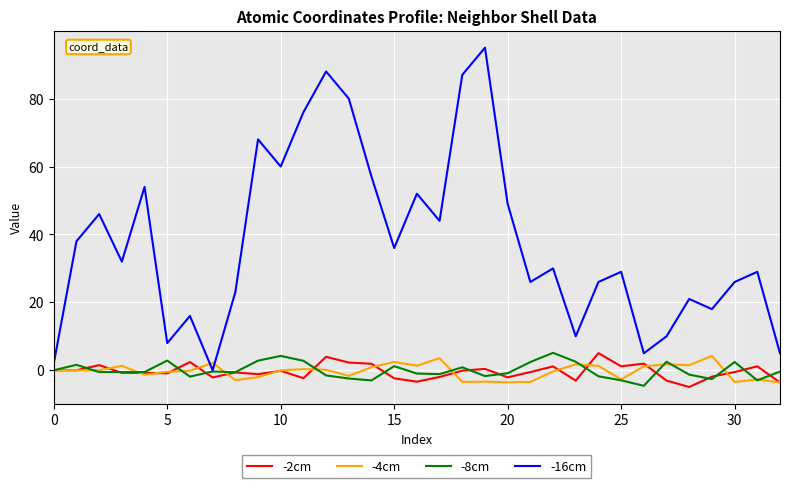

Which series has the widest spread of values?

-16cm